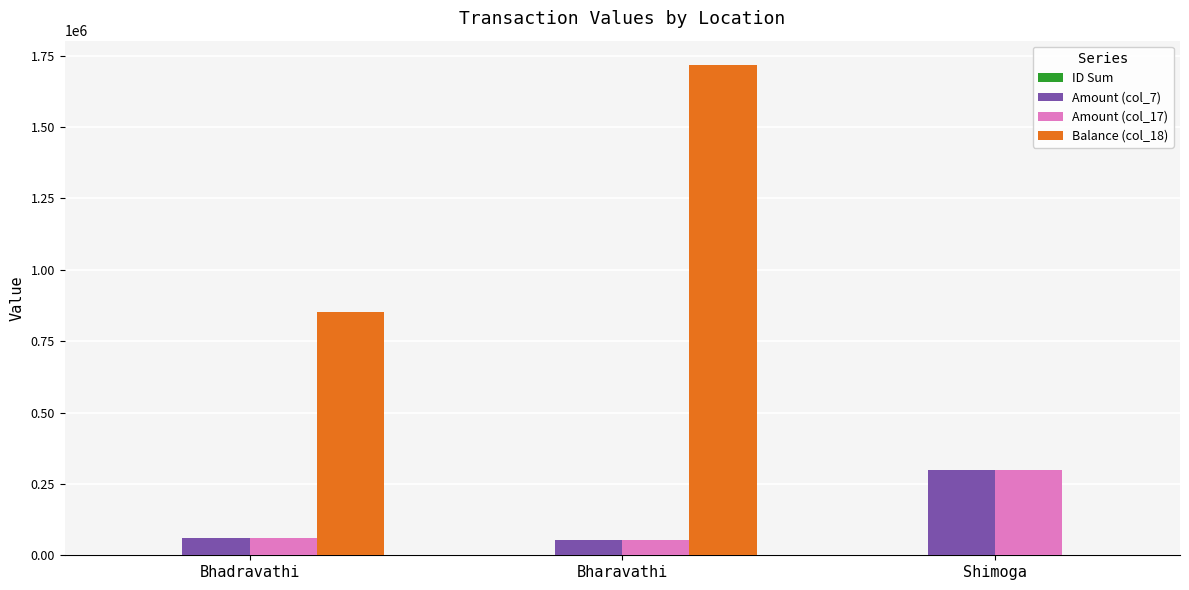

True or false: Balance (col_18) has a value of 508.0 at Shimoga.

True